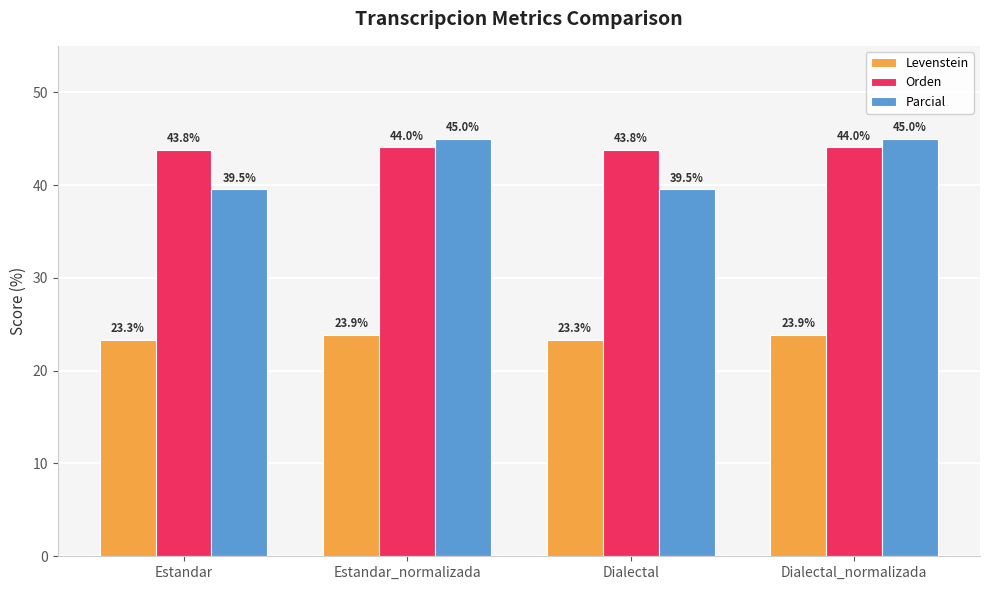

The Levenstein series shows 23.9 at Estandar_normalizada. True or false?

True